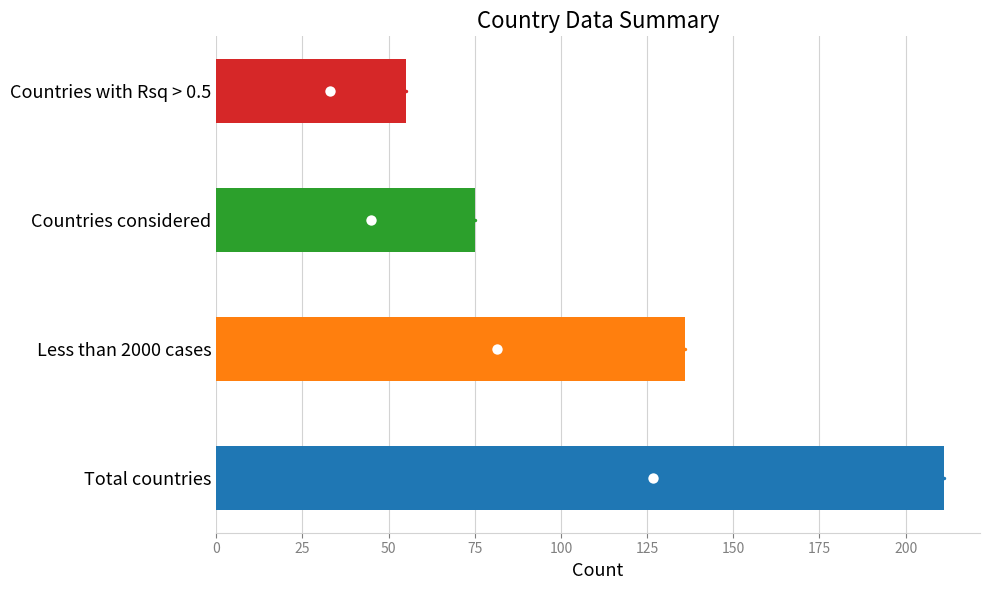

True or false: the data shows 75 at Countries considered.

True